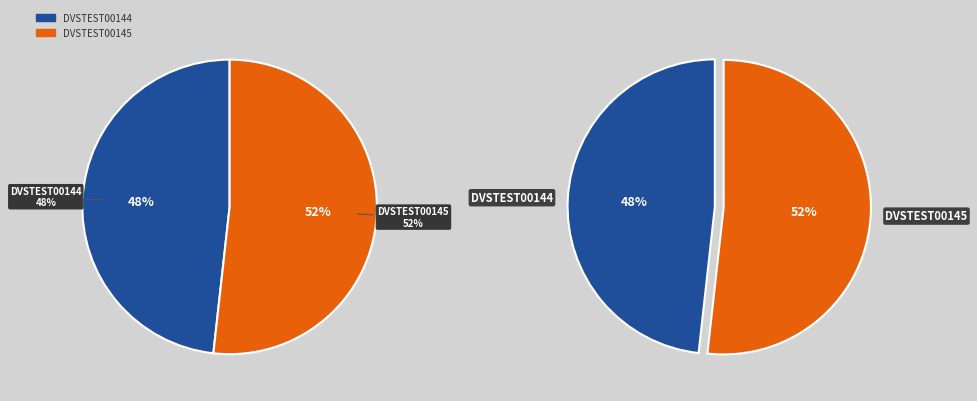

Rank the categories by value from highest to lowest.

DVSTEST00145, DVSTEST00144